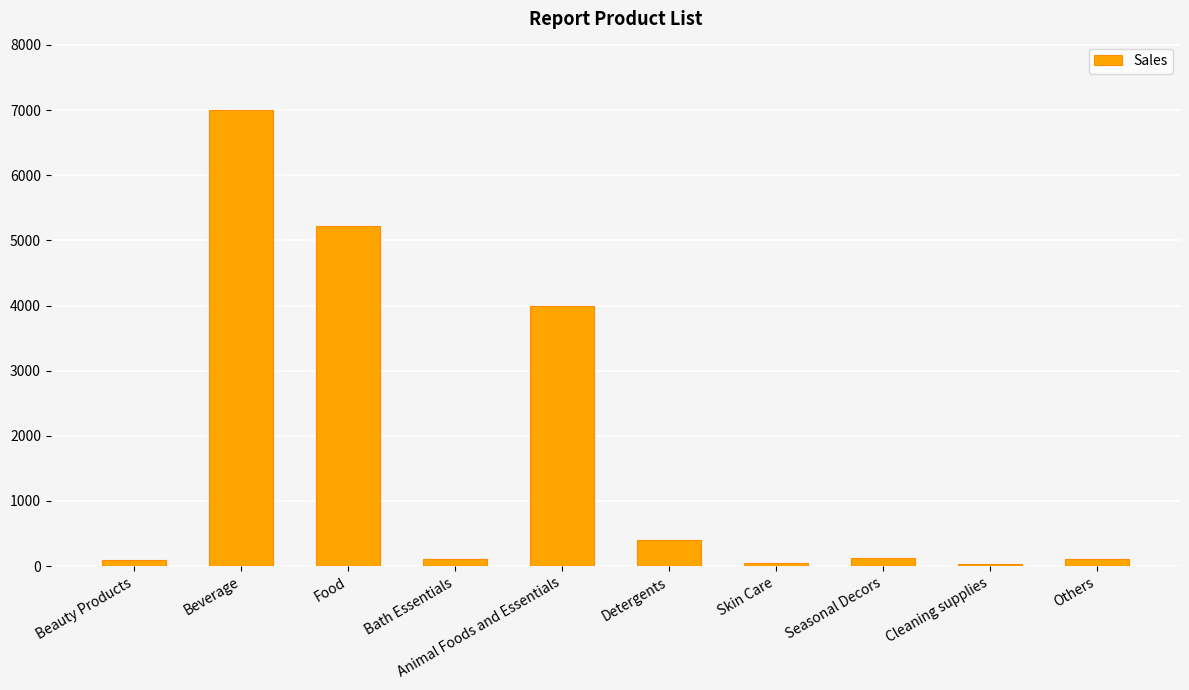

Are the bars horizontal?

No